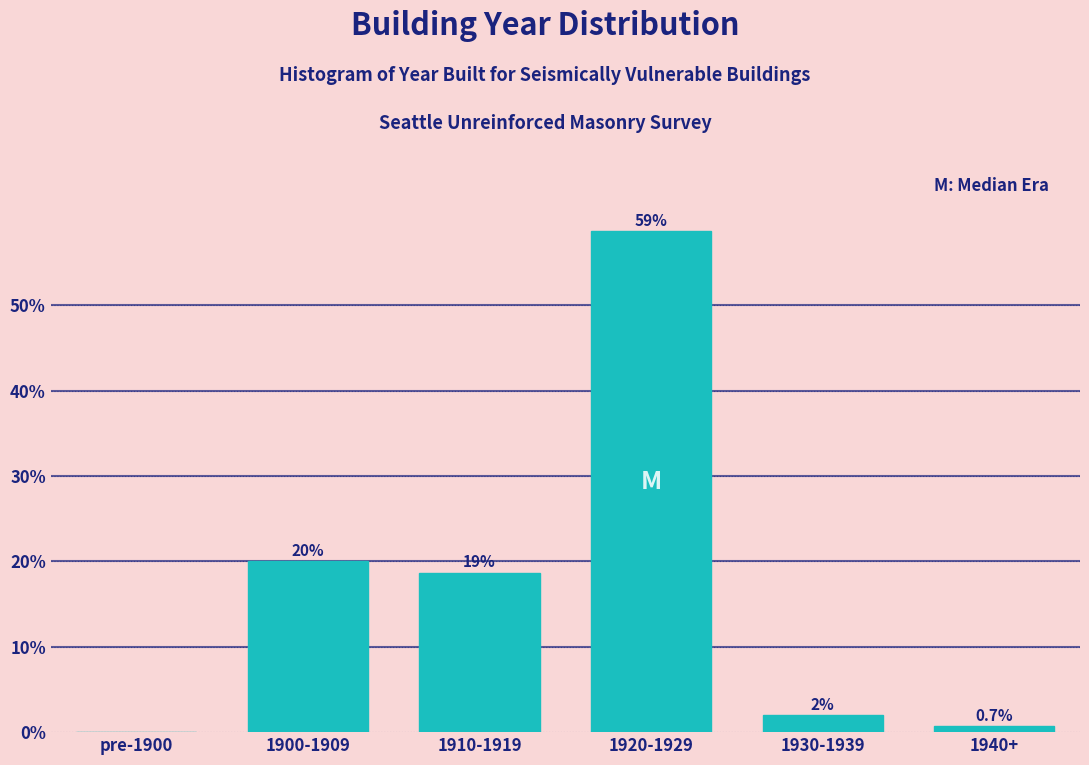

Reading right to left, what are all the values shown in this chart?

1940+=0.7	1930-1939=2.0	1920-1929=58.7	1910-1919=18.7	1900-1909=20.0	pre-1900=0.0